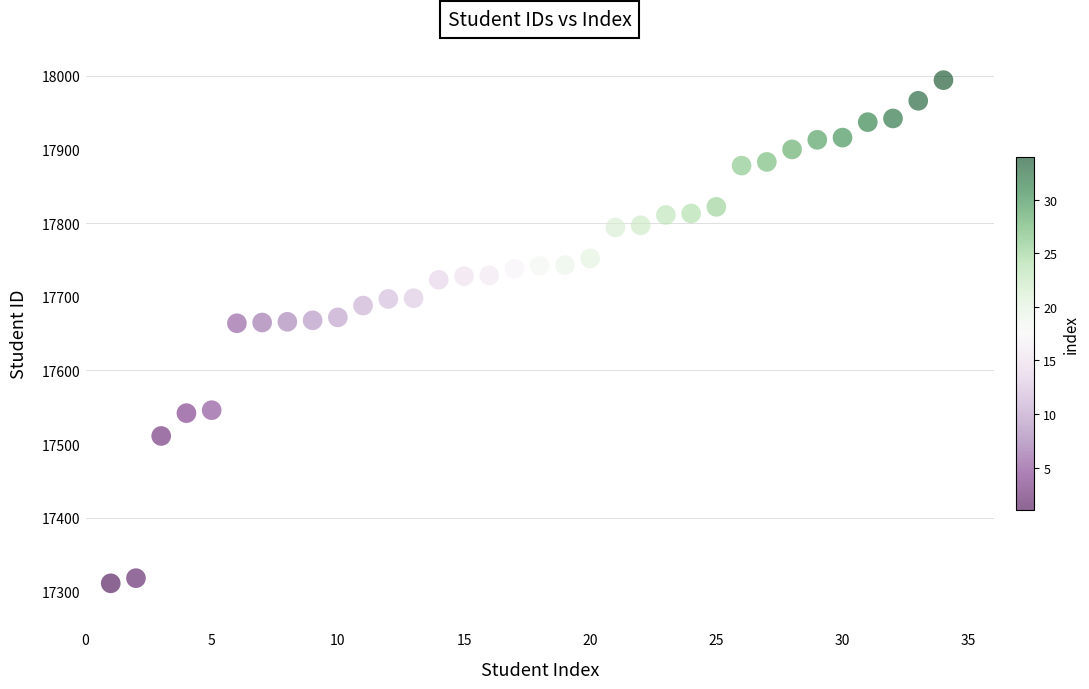

What is the range of X values (max minus min)?

33